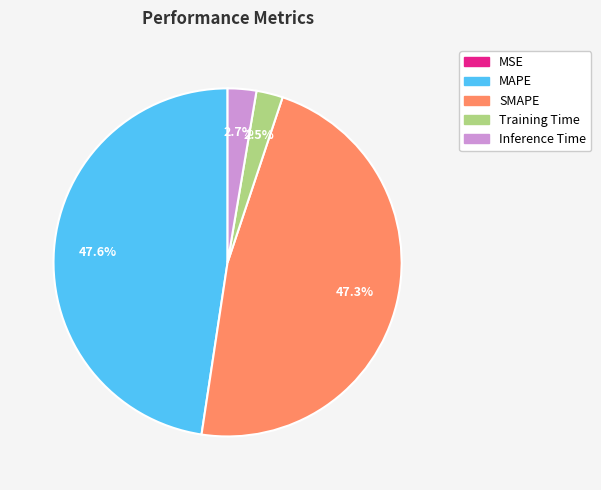

Which has a higher value, SMAPE or Inference Time?

SMAPE